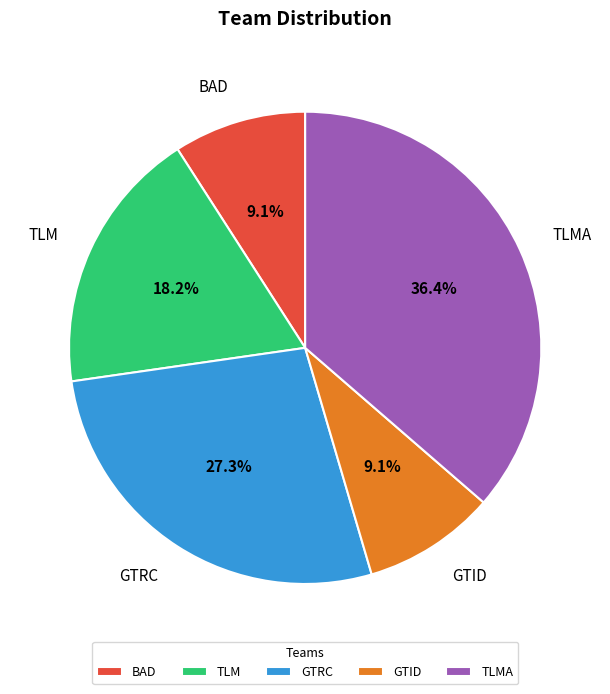

Does any single category account for the majority?

No